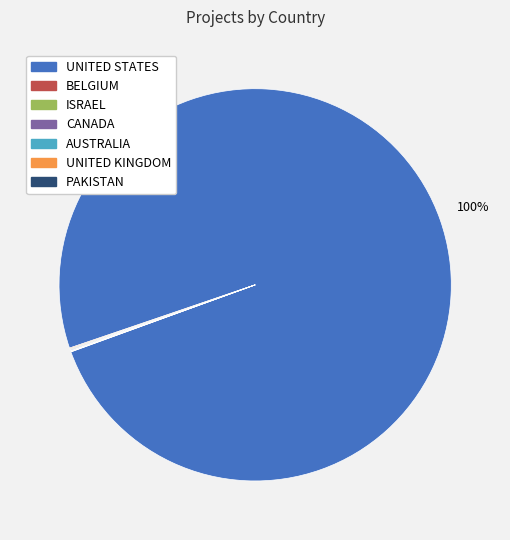

What is the majority slice?

UNITED STATES